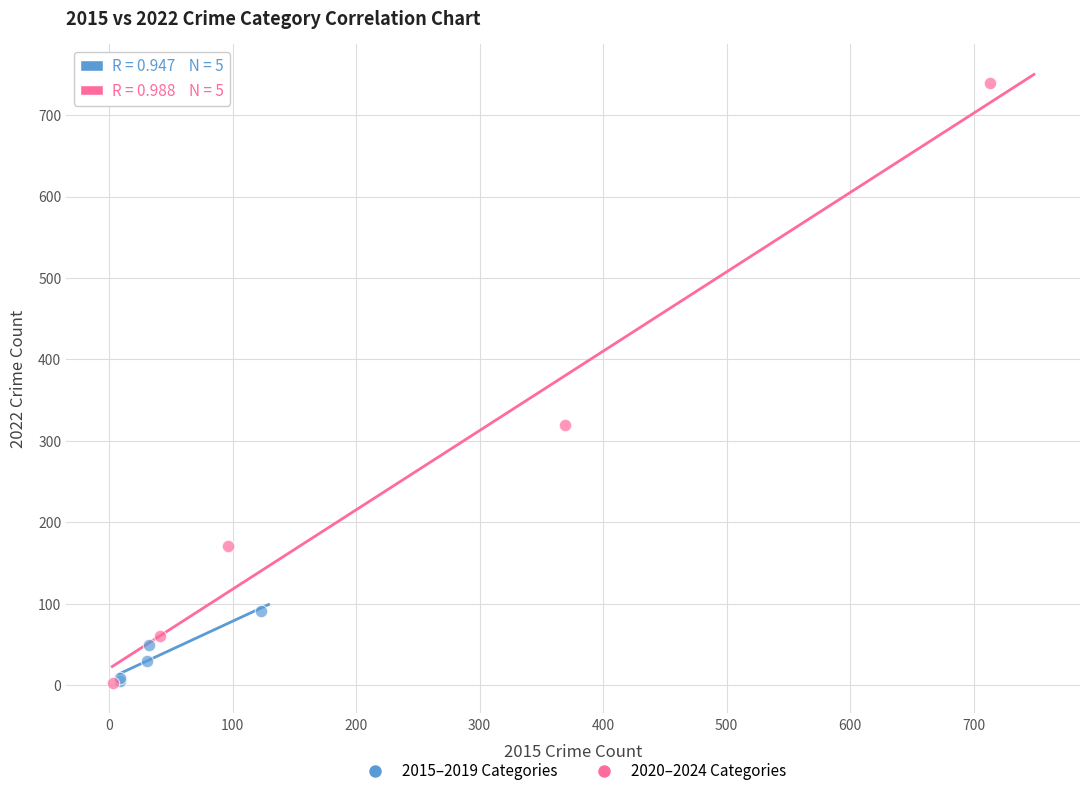

Which series has the largest Y range (max minus min)?

2020–2024 Categories